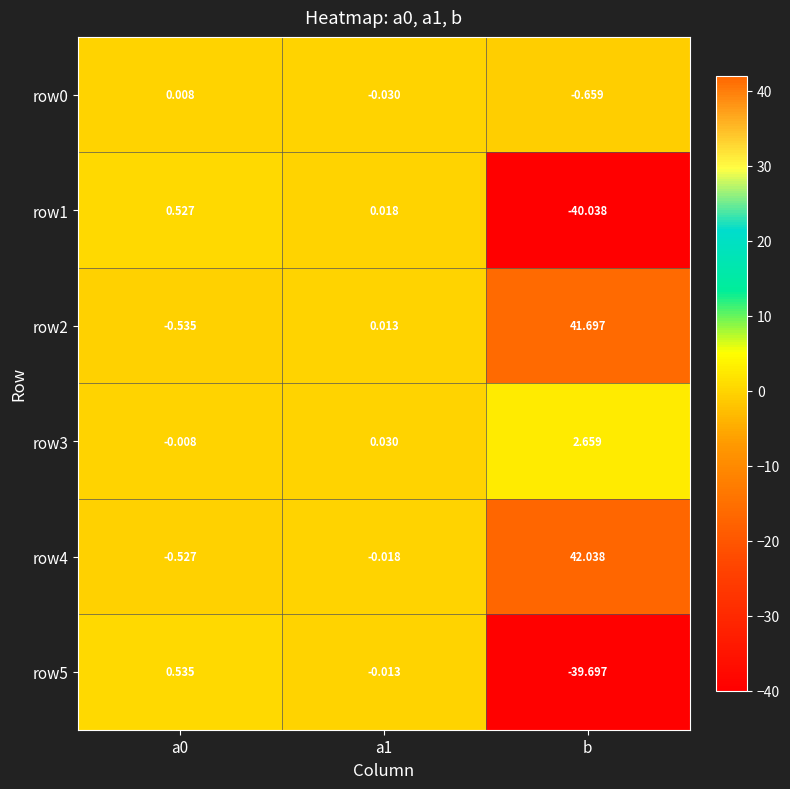

At which category is the sum across all series the highest?

b